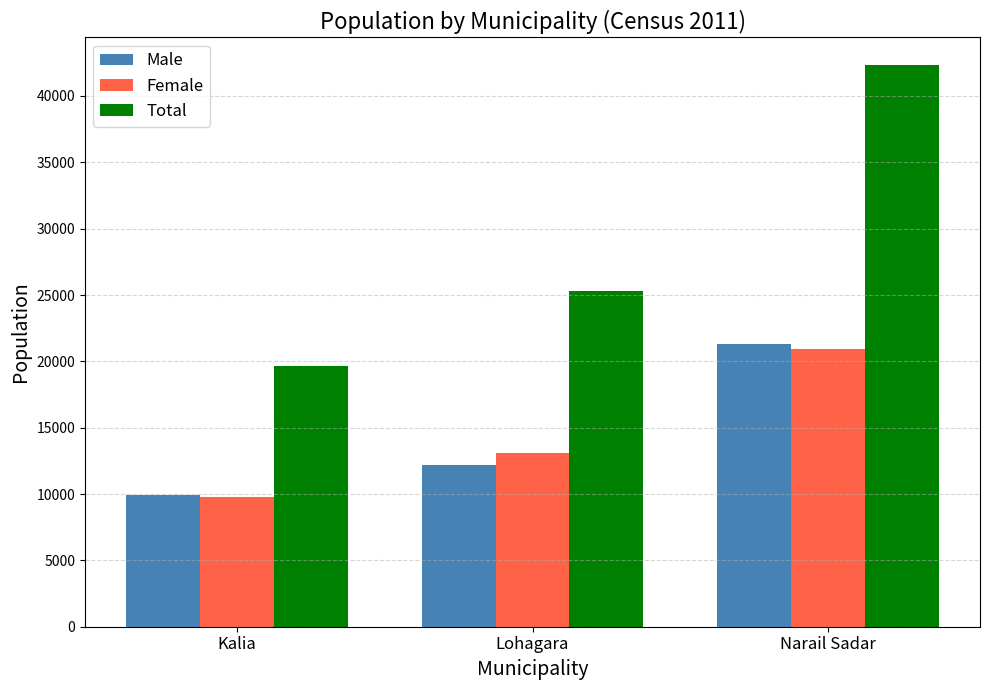

What is the total value across all series at Kalia?

39356